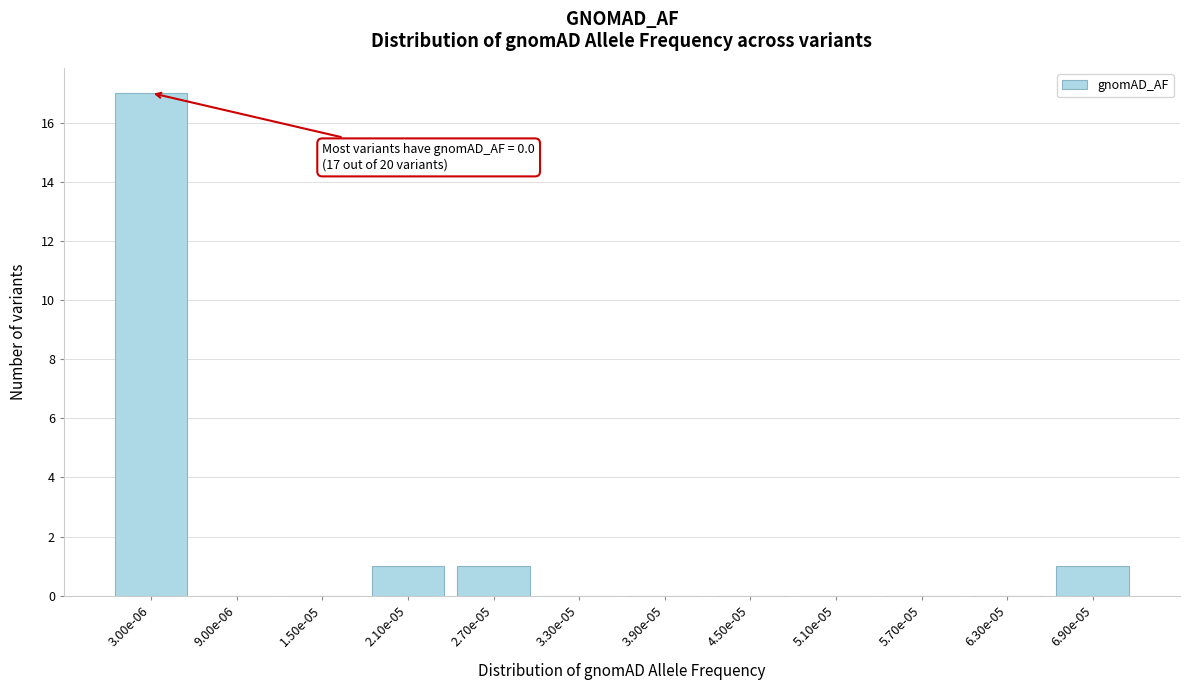

Reading left to right, list all the values displayed in this chart.

3.00e-06=17	9.00e-06=0	1.50e-05=0	2.10e-05=1	2.70e-05=1	3.30e-05=0	3.90e-05=0	4.50e-05=0	5.10e-05=0	5.70e-05=0	6.30e-05=0	6.90e-05=1